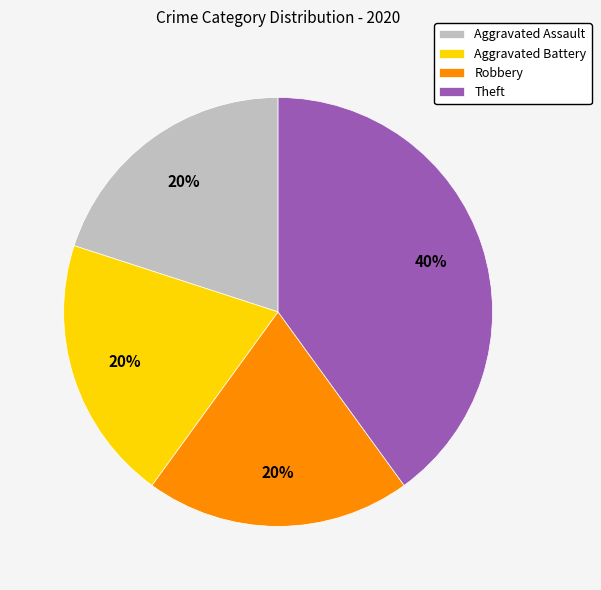

To the nearest percent, what is the average slice percentage?

25%